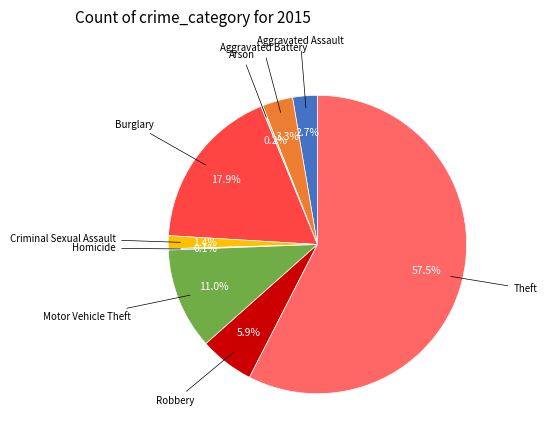

Is there any slice that represents more than half of the pie?

Yes